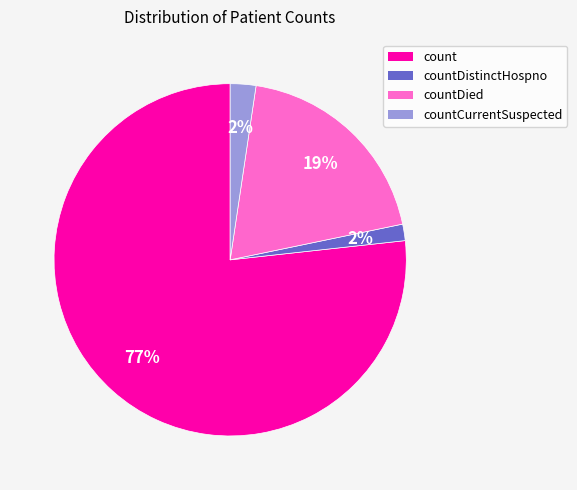

To the nearest percent, what is the difference between the largest and smallest slice percentages?

75%